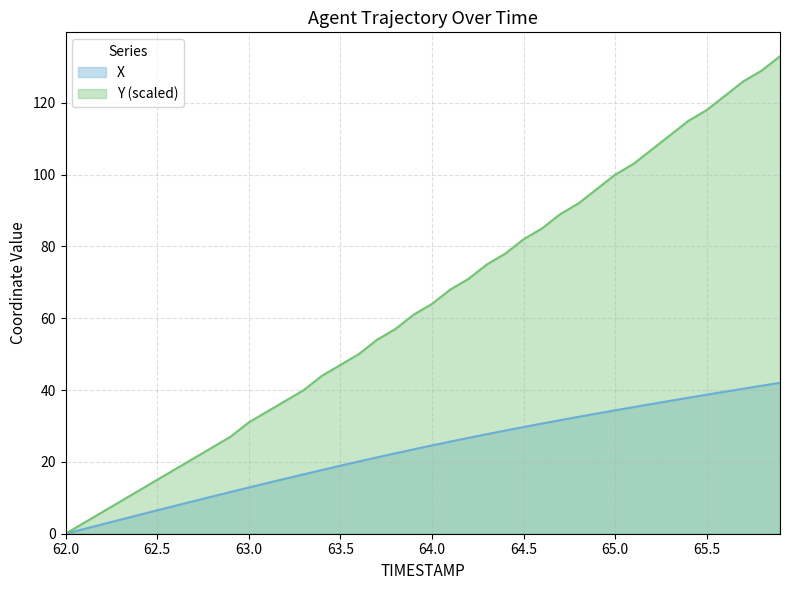

Rank the series by their average value, from highest to lowest.

Y (scaled), X